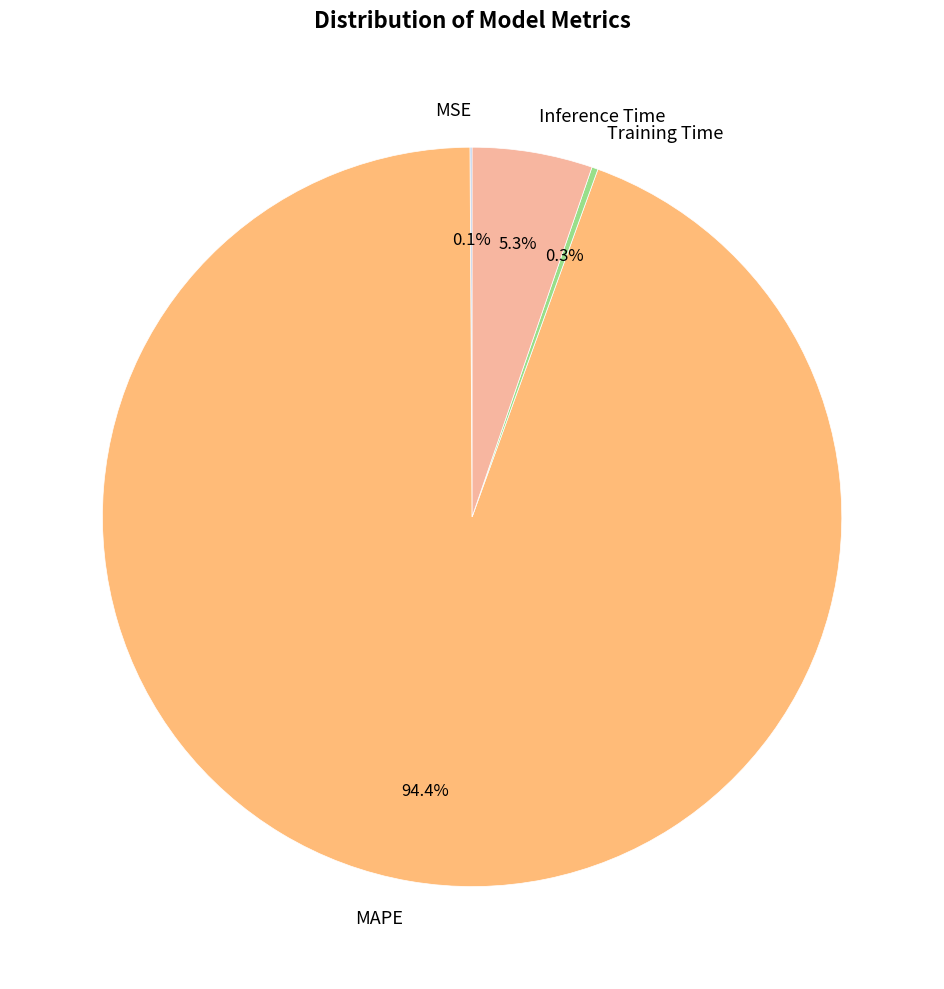

Which category has the biggest portion of the pie?

MAPE